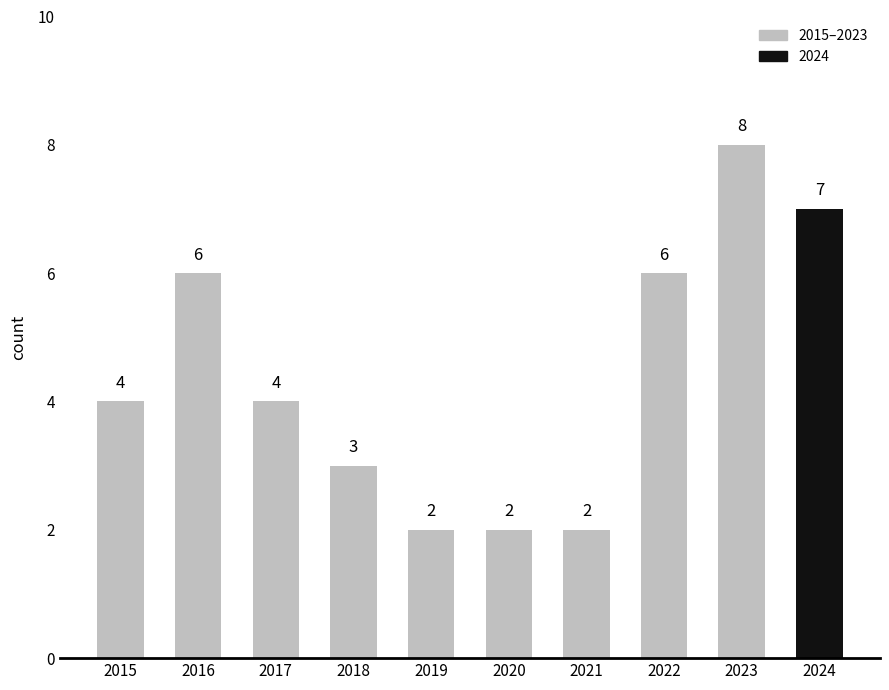

Reading left to right, what are all the values shown in this chart?

2015=4	2016=6	2017=4	2018=3	2019=2	2020=2	2021=2	2022=6	2023=8	2024=7